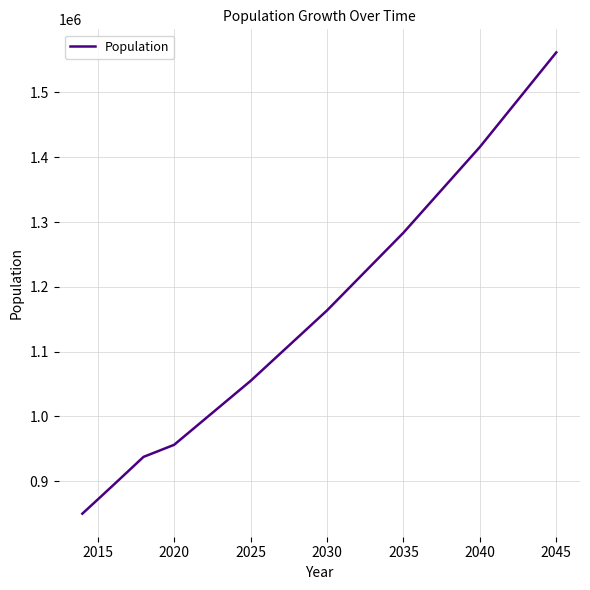

What is the difference between the maximum and minimum values?

712008.9